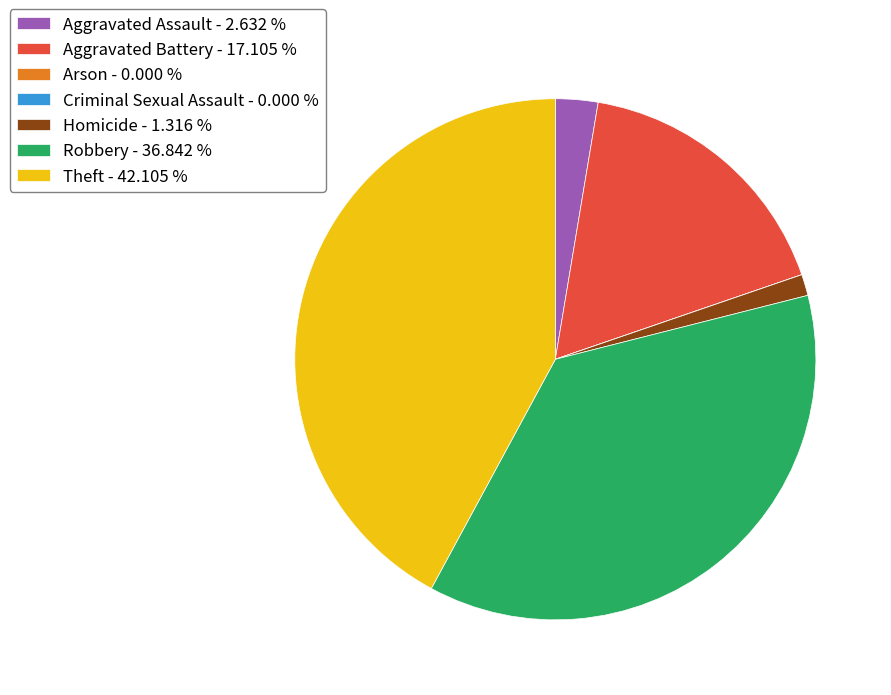

Is Robbery the majority of the pie?

No